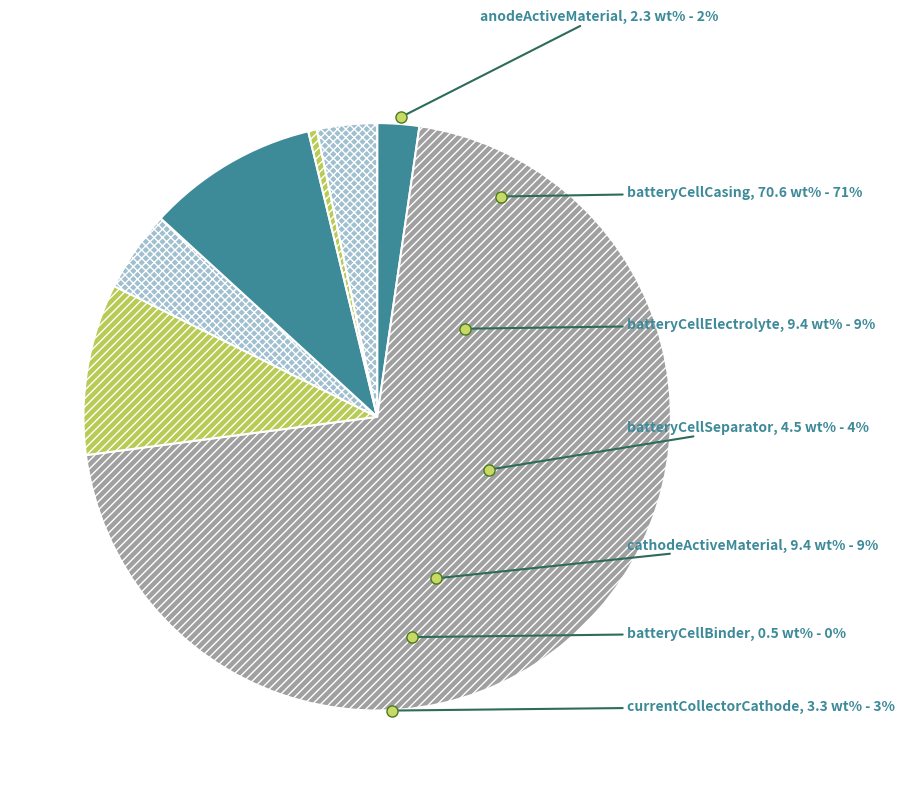

What is the largest slice in the pie chart?

batteryCellCasing